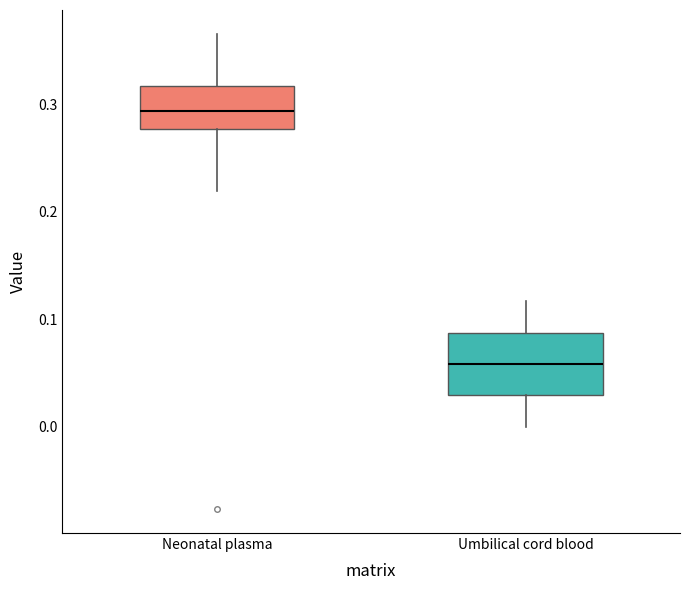

Reading left to right, read every box against the y-axis: the position of its median line, the range the box covers, and the ends of its whiskers. The values are not printed on the chart, so give them approximately, as read against the axis.

Neonatal plasma: median 0.29, box 0.28 to 0.32, whiskers 0.22 to 0.37
Umbilical cord blood: median 0.06, box 0.03 to 0.09, whiskers 0.00 to 0.12